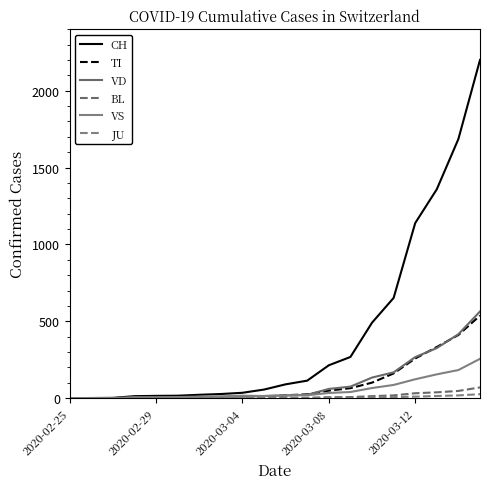

How many lines are shown in the chart?

6